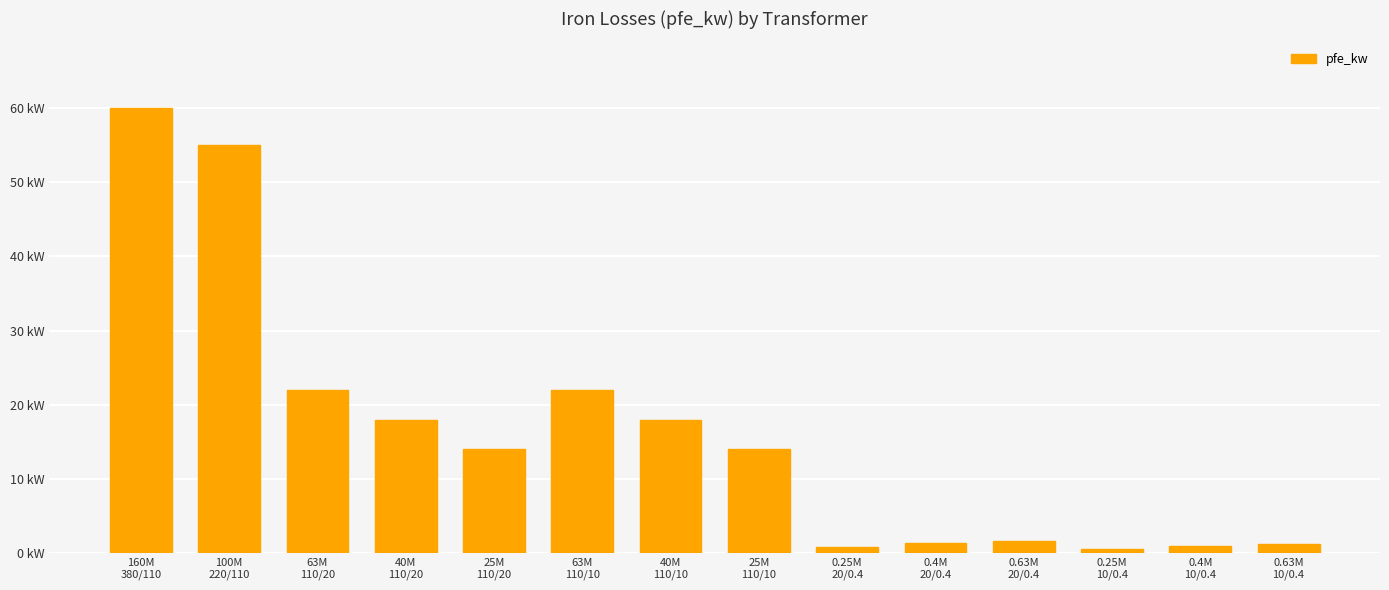

Are the bars horizontal?

No